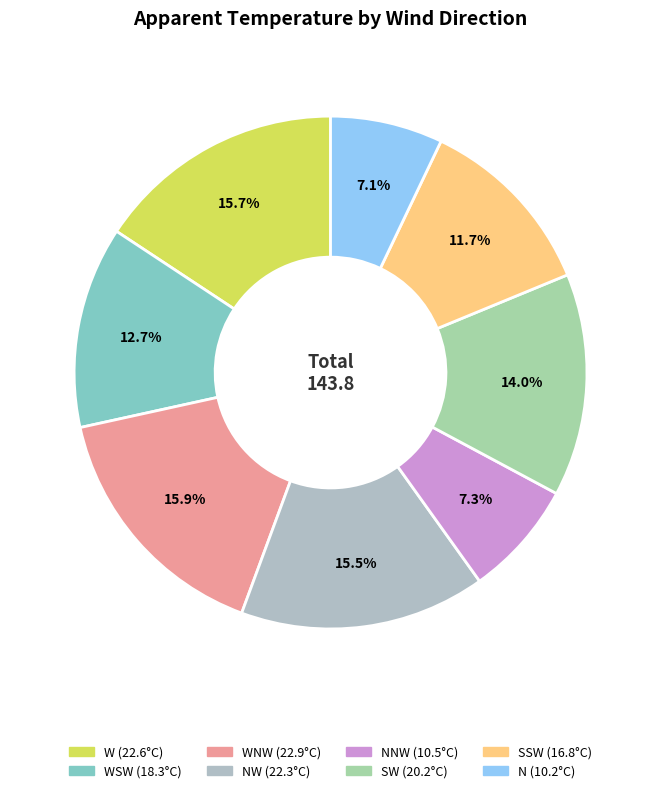

To the nearest percent, what is the average slice percentage?

12%